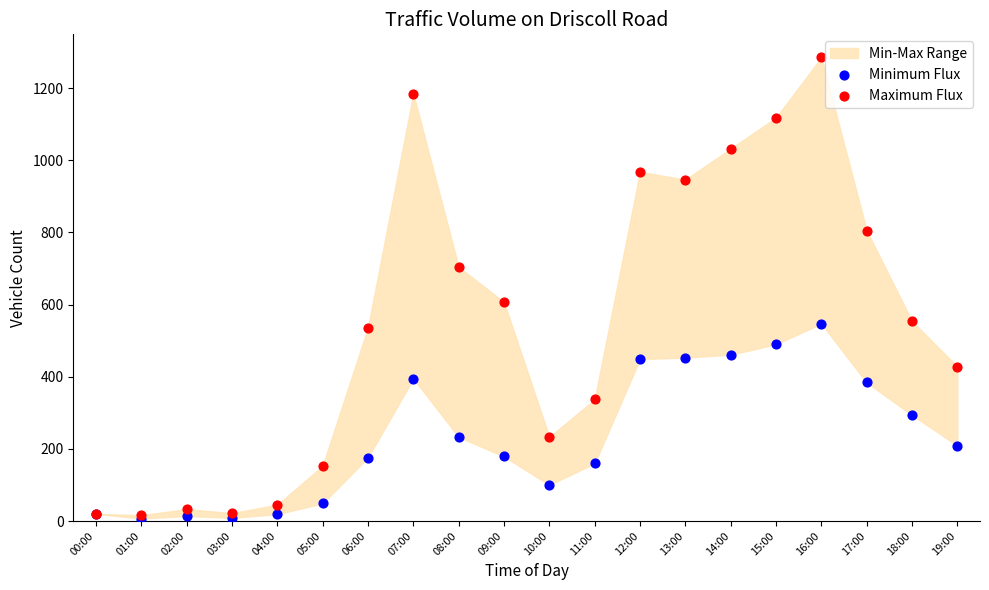

Across all series, what Y value is closest to 646?

607